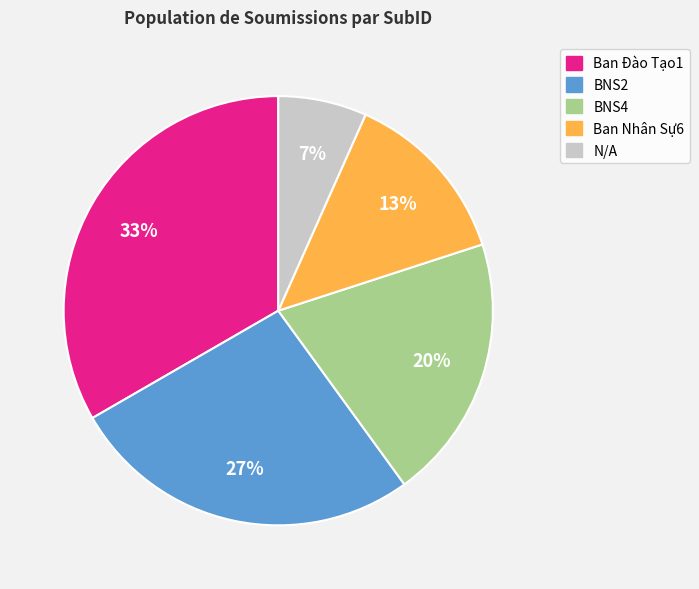

Rank the categories by value from highest to lowest.

Ban Đào Tạo1, BNS2, BNS4, Ban Nhân Sự6, N/A